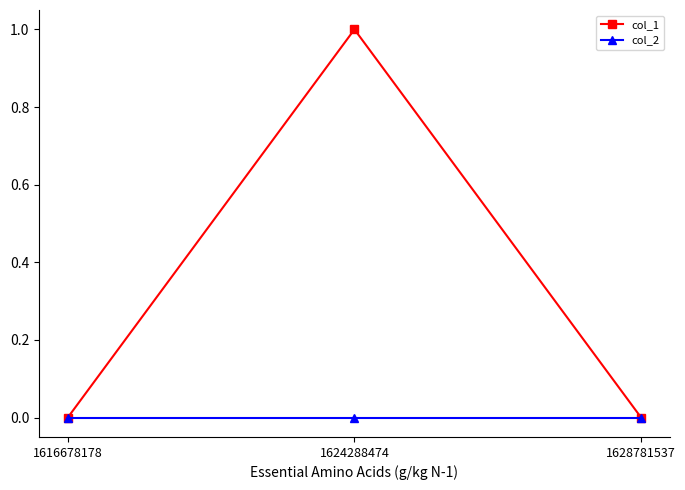

Reading left to right, what are all the values shown in this chart?

col_1: 0	1	0
col_2: 0	0	0